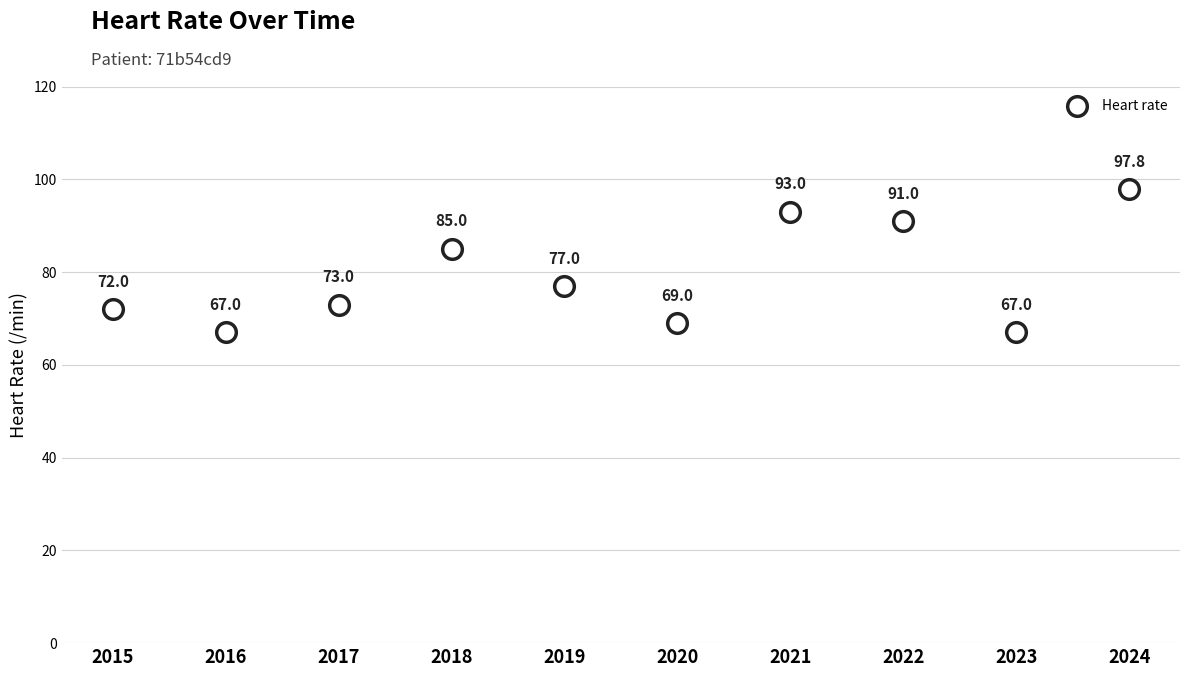

What Y value in the scatter plot is closest to 82?

85.0